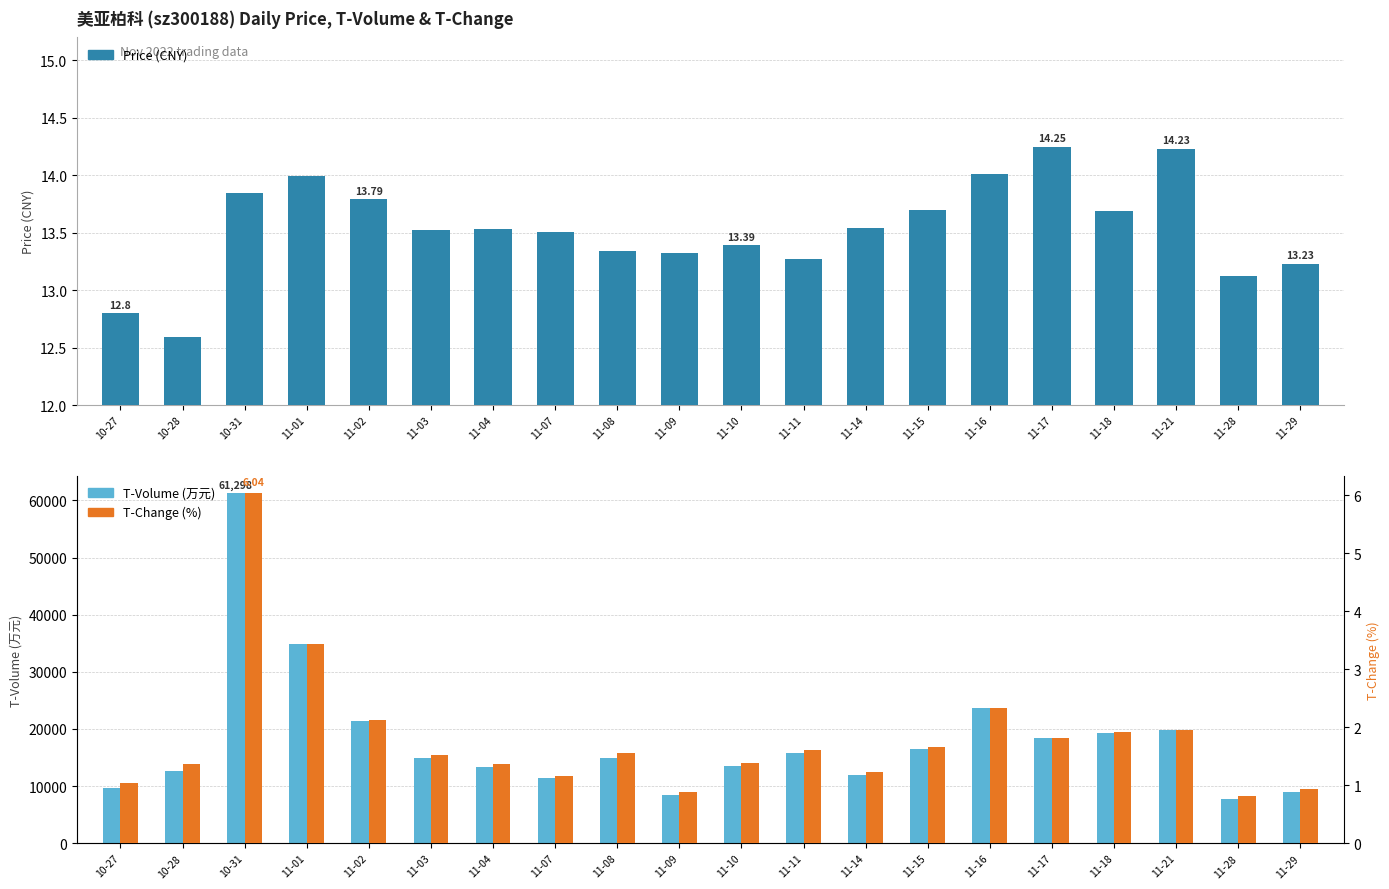

What is the label of the 14th bar from the right?

11-04